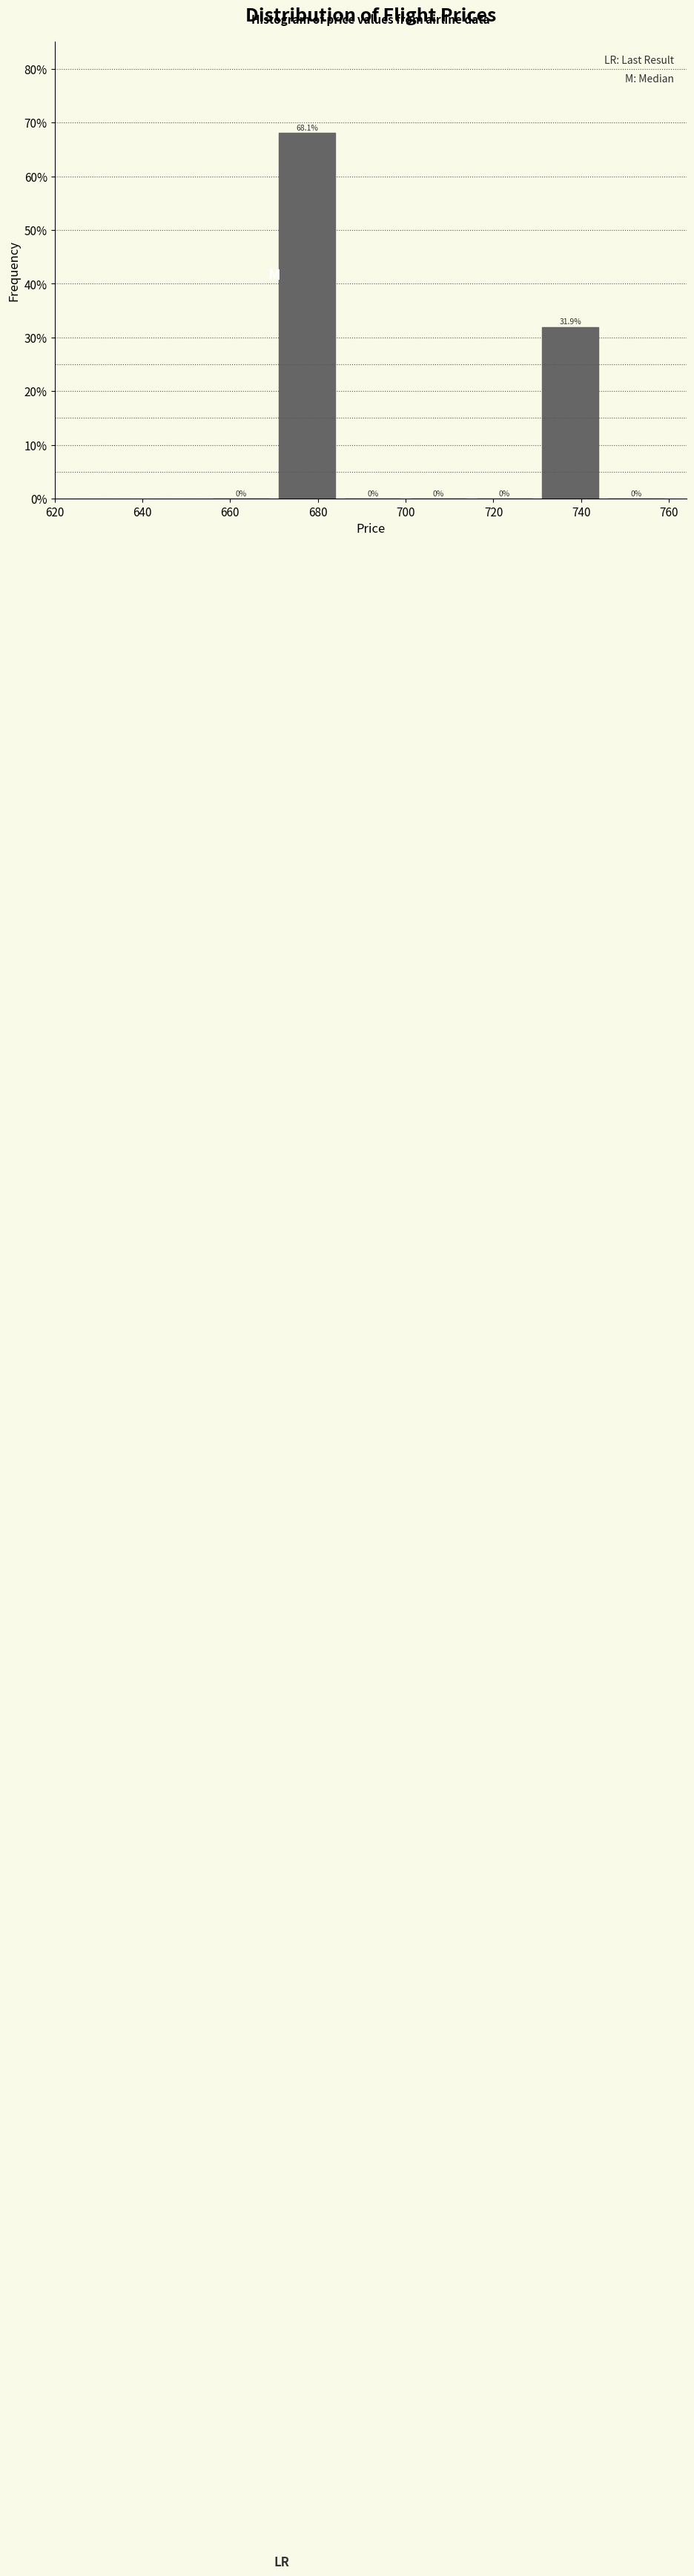

Over which range of the x-axis is the bar tallest?

670 to 685